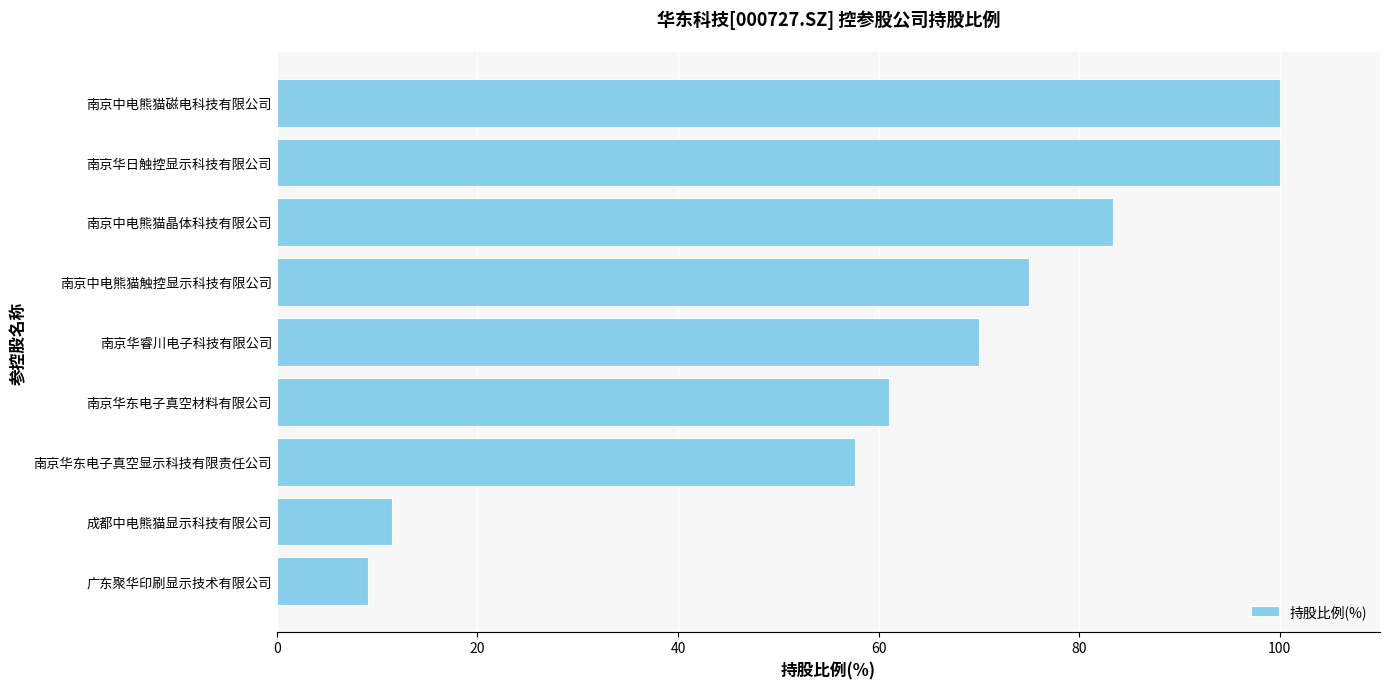

What is the smallest value displayed?

9.1